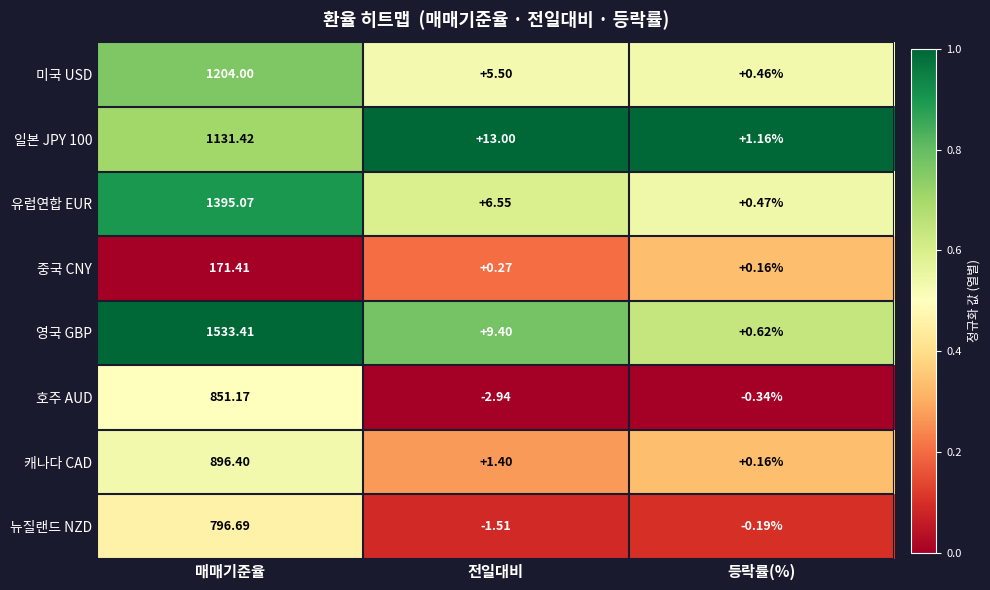

At which category is the sum across all series the highest?

매매기준율